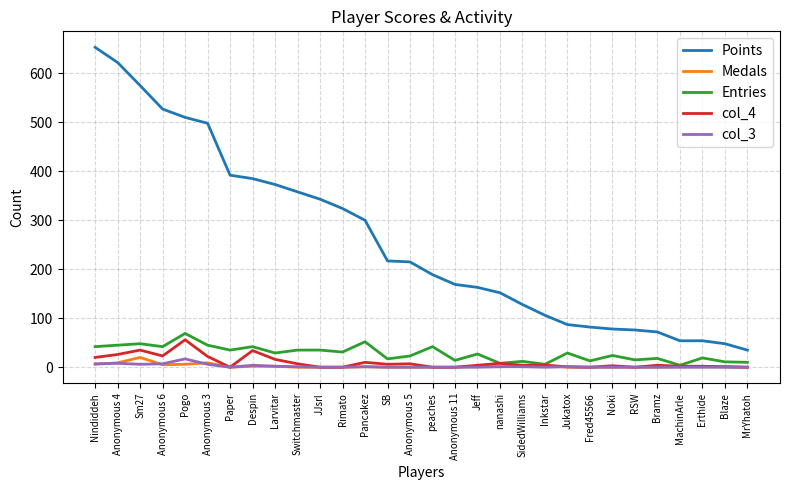

What is the maximum value shown in the chart?

653